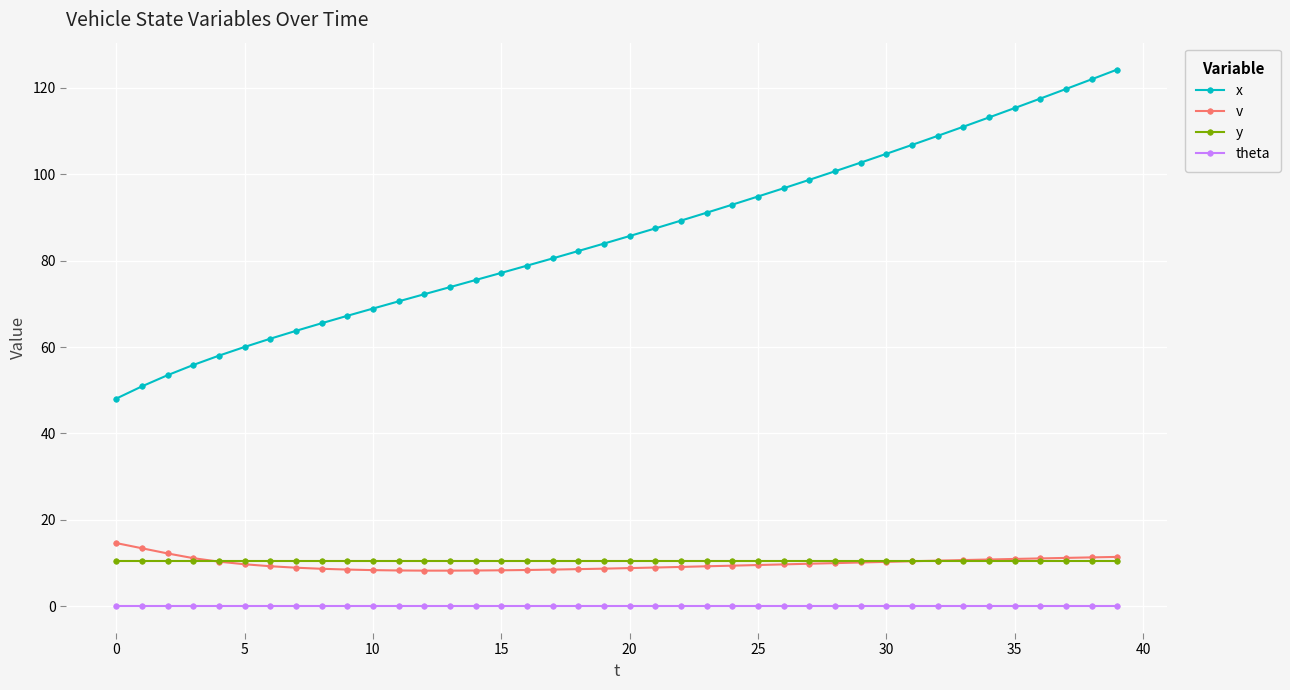

Which series has the largest total across all categories?

x